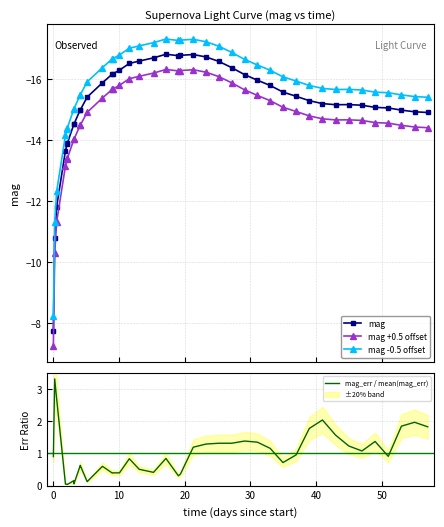

True or false: mag +0.5 offset and mag -0.5 offset cross at least once.

False